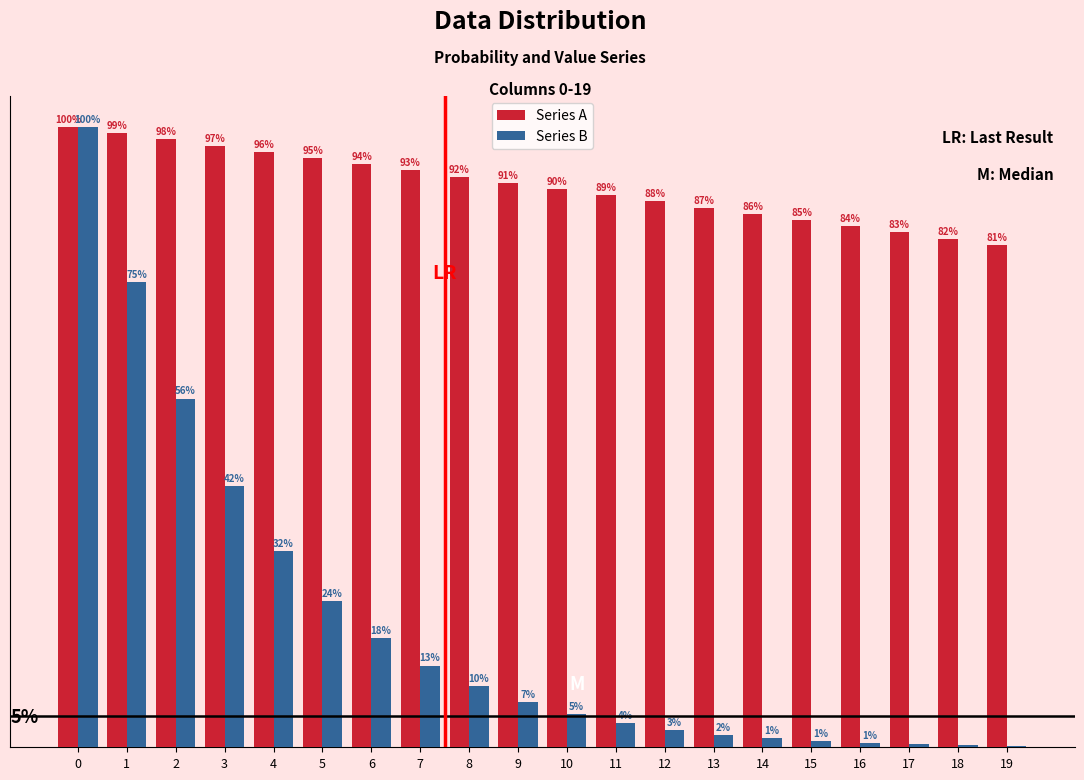

Rank the series at 15 from lowest to highest value.

Series B, Series A